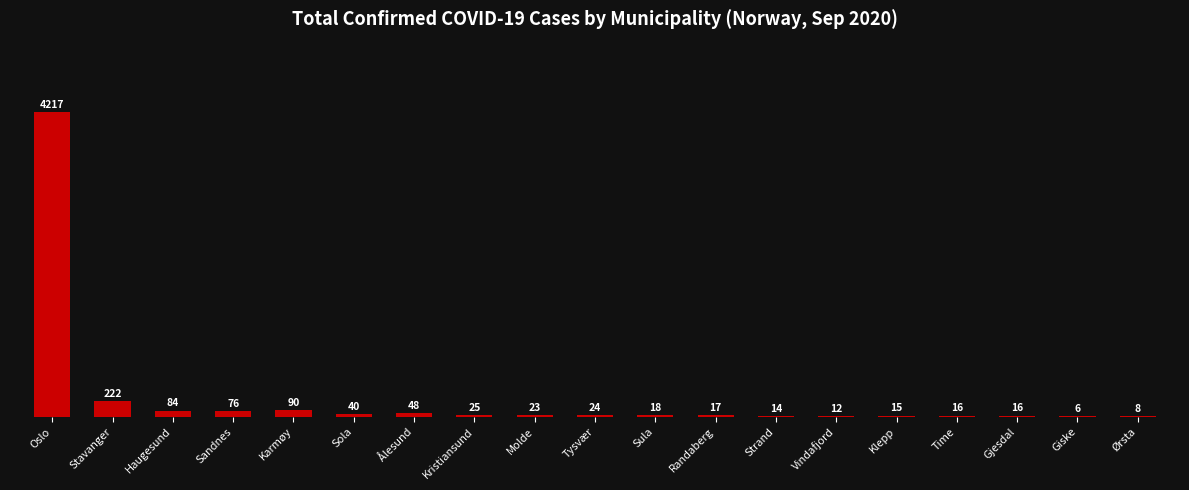

What is the change in value from Karmøy to Sula?

-72